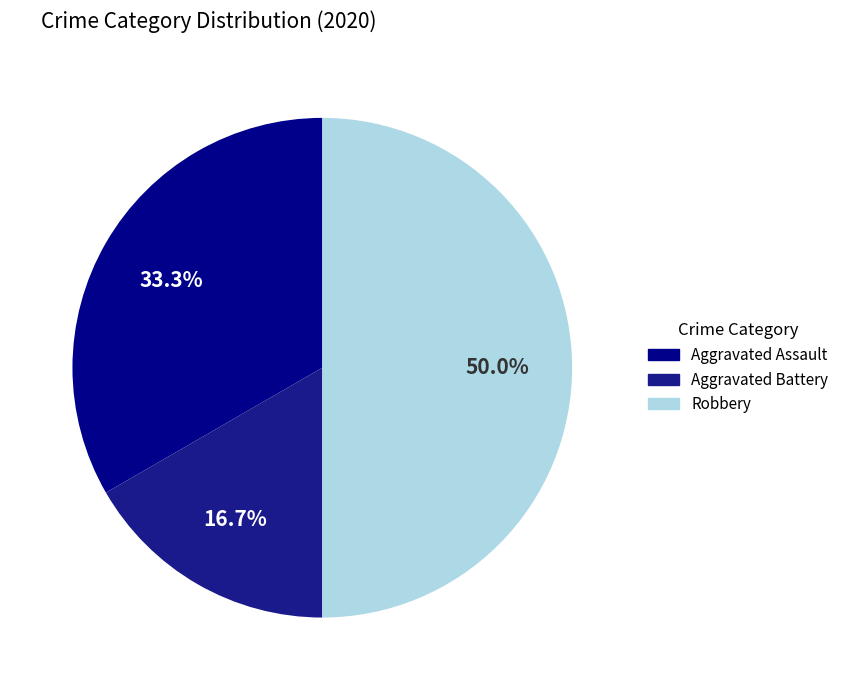

The Aggravated Assault slice represents 13% of the pie. True or false?

False